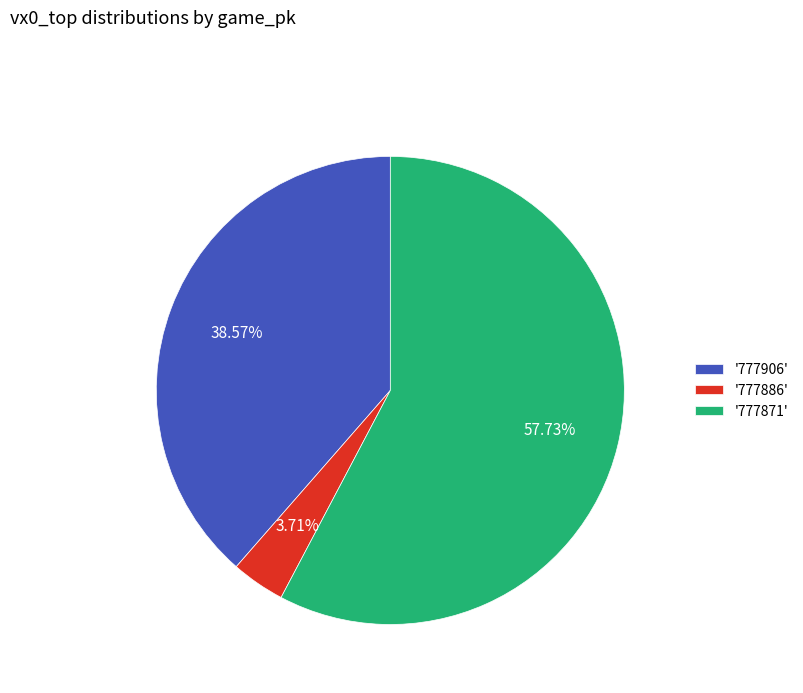

How many segments does this pie chart have?

3